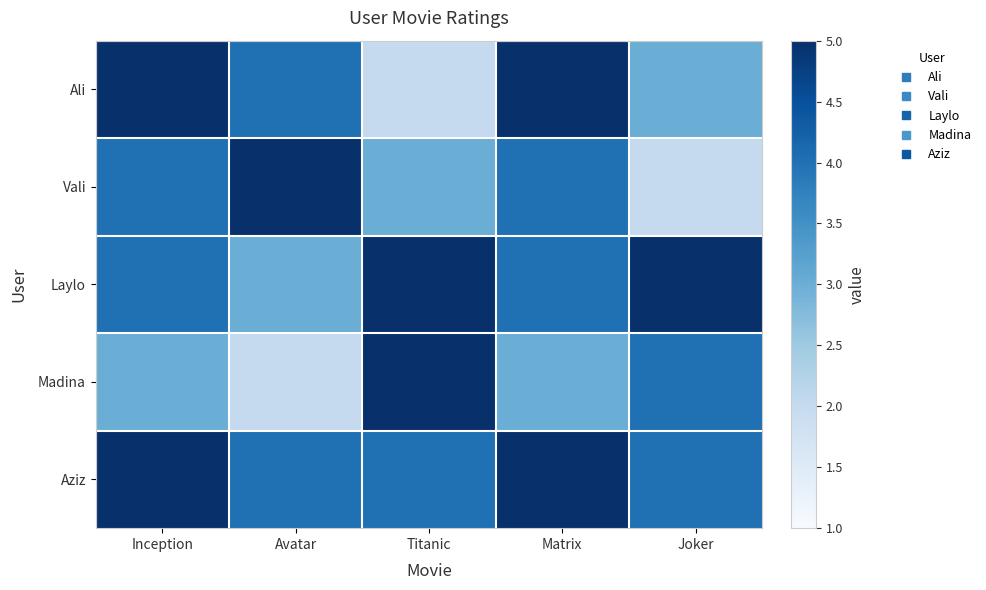

Rank the series by their maximum value, from lowest to highest.

Ali, Vali, Laylo, Madina, Aziz